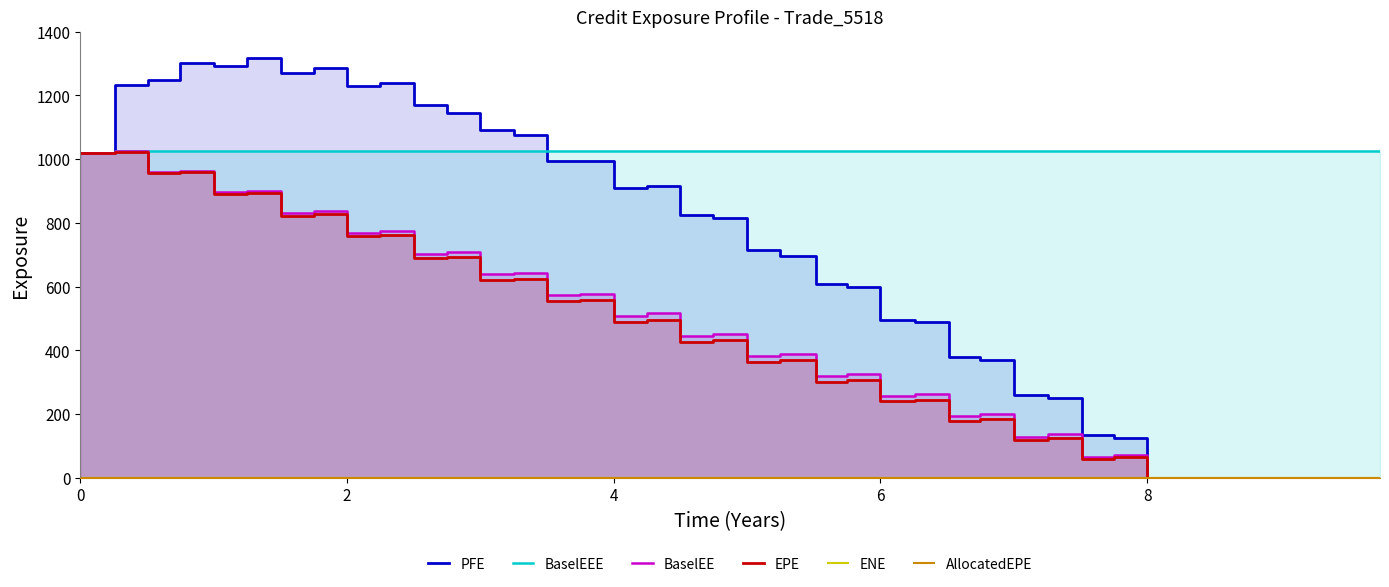

True or false: BaselEE and AllocatedEPE intersect in this chart.

False